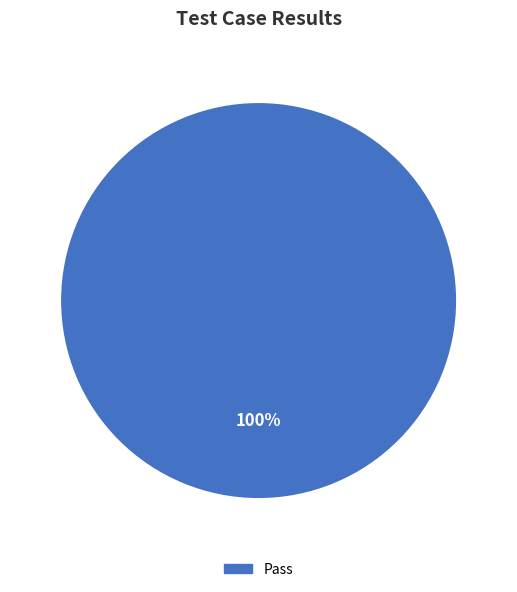

To the nearest percent, what percentage of the pie is Pass?

100%